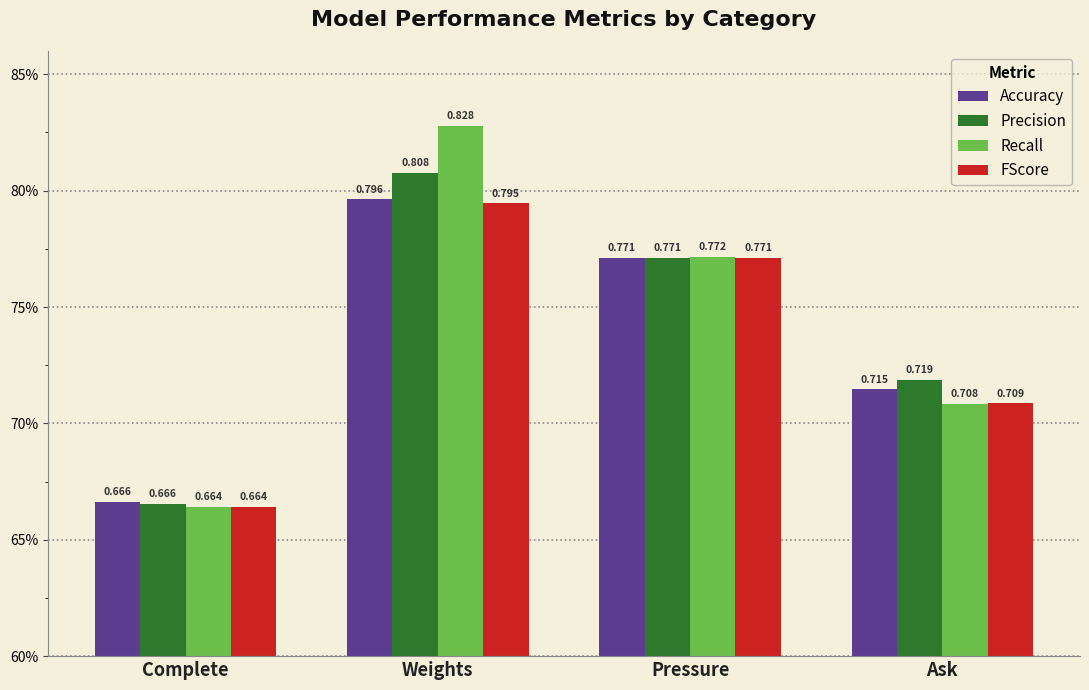

List the series in order of their overall mean, highest first.

Recall, Precision, Accuracy, FScore